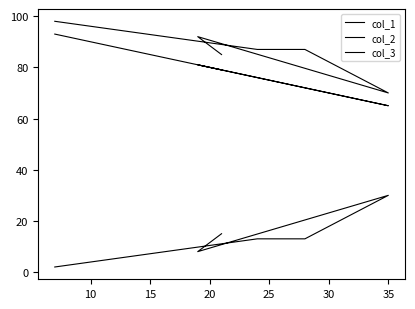

How many lines are shown in the chart?

3